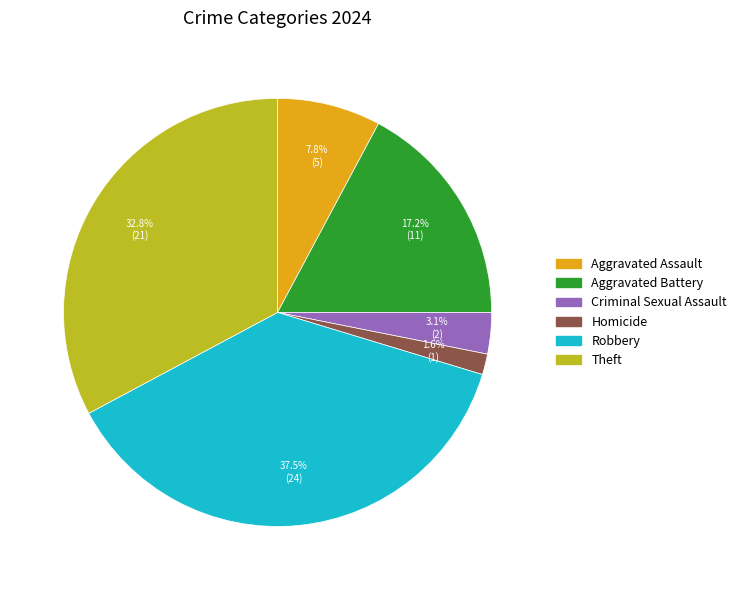

To the nearest percent, what portion does Criminal Sexual Assault represent?

3%